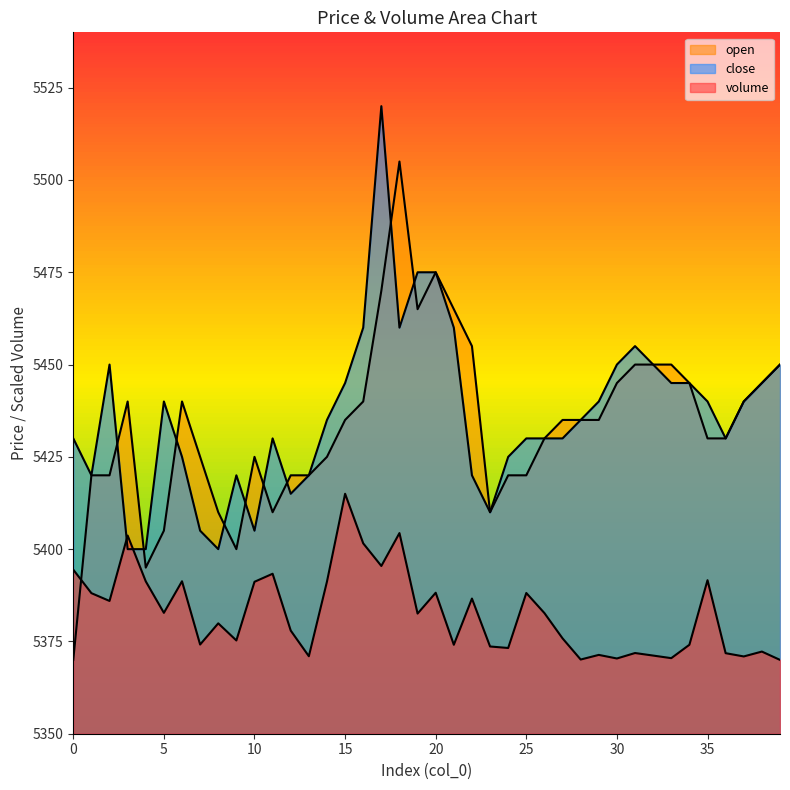

Reading left to right, extract all data points from this chart.

volume: 5394.4	5388.1	5386.0	5403.7	5391.3	5382.7	5391.3	5374.2	5379.9	5375.3	5391.2	5393.3	5377.9	5371.0	5391.2	5415.0	5401.6	5395.4	5404.4	5382.5	5388.2	5374.1	5386.6	5373.6	5373.2	5388.1	5382.7	5375.8	5370.1	5371.4	5370.4	5371.9	5371.2	5370.5	5374.1	5391.6	5371.8	5370.9	5372.3	5370.0
open: 5370.0	5420.0	5420.0	5440.0	5395.0	5405.0	5440.0	5425.0	5410.0	5400.0	5425.0	5410.0	5420.0	5420.0	5425.0	5435.0	5440.0	5470.0	5505.0	5465.0	5475.0	5465.0	5455.0	5410.0	5420.0	5420.0	5430.0	5435.0	5435.0	5435.0	5445.0	5450.0	5450.0	5450.0	5445.0	5430.0	5430.0	5440.0	5445.0	5450.0
close: 5430.0	5420.0	5450.0	5400.0	5400.0	5440.0	5425.0	5405.0	5400.0	5420.0	5405.0	5430.0	5415.0	5420.0	5435.0	5445.0	5460.0	5520.0	5460.0	5475.0	5475.0	5460.0	5420.0	5410.0	5425.0	5430.0	5430.0	5430.0	5435.0	5440.0	5450.0	5455.0	5450.0	5445.0	5445.0	5440.0	5430.0	5440.0	5445.0	5450.0